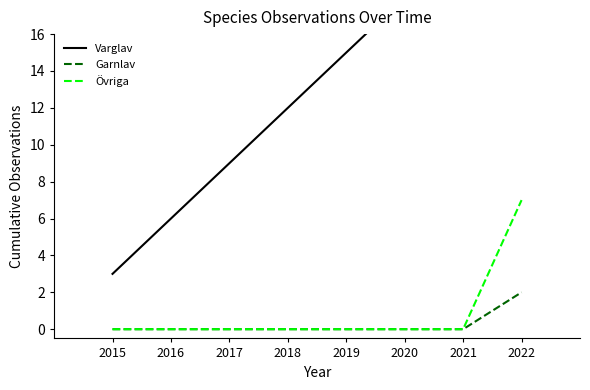

Does the chart display data point markers on the line(s)?

No